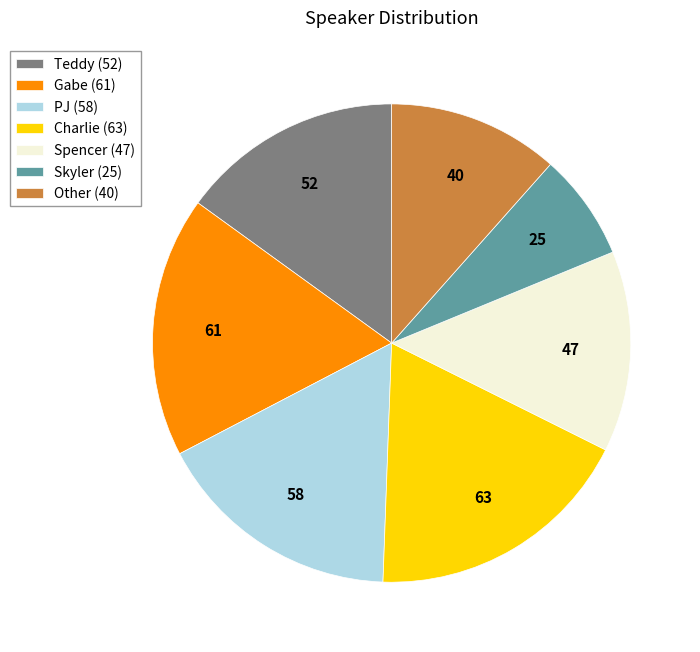

Does Skyler account for over 50% of the chart?

No